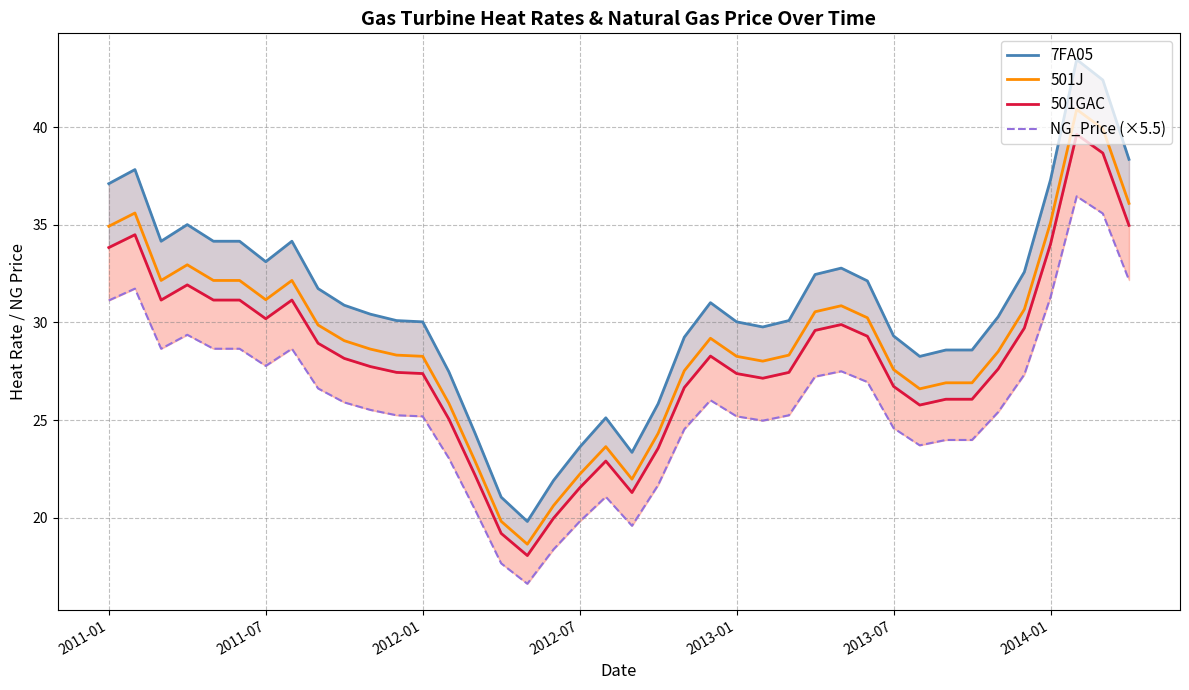

True or false: NG_Price (×5.5) and 501J intersect in this chart.

False